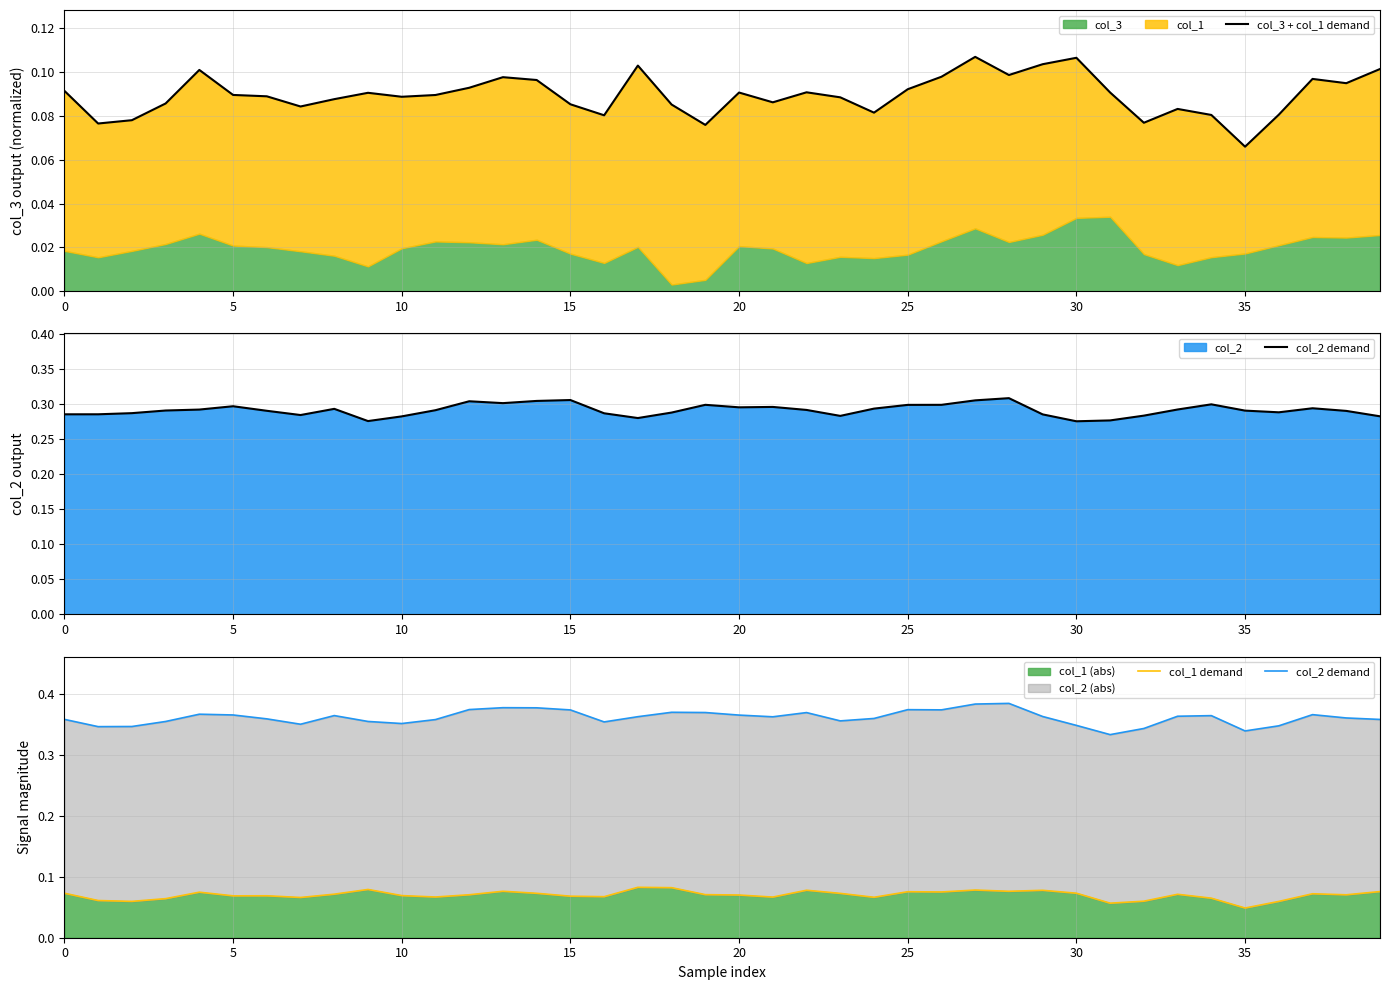

True or false: col_2 demand and col_3 + col_1 demand cross at least once.

False